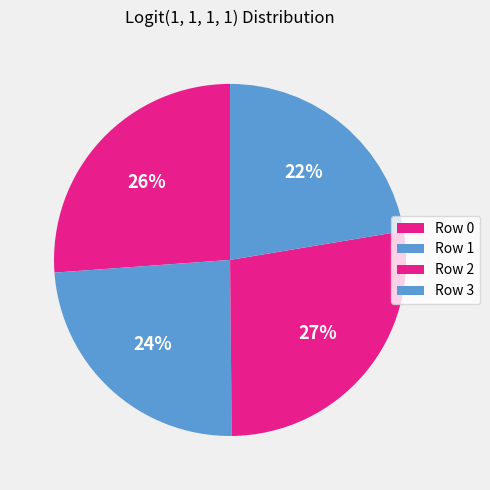

What percentage is the Row 0 slice, to the nearest percent?

26%